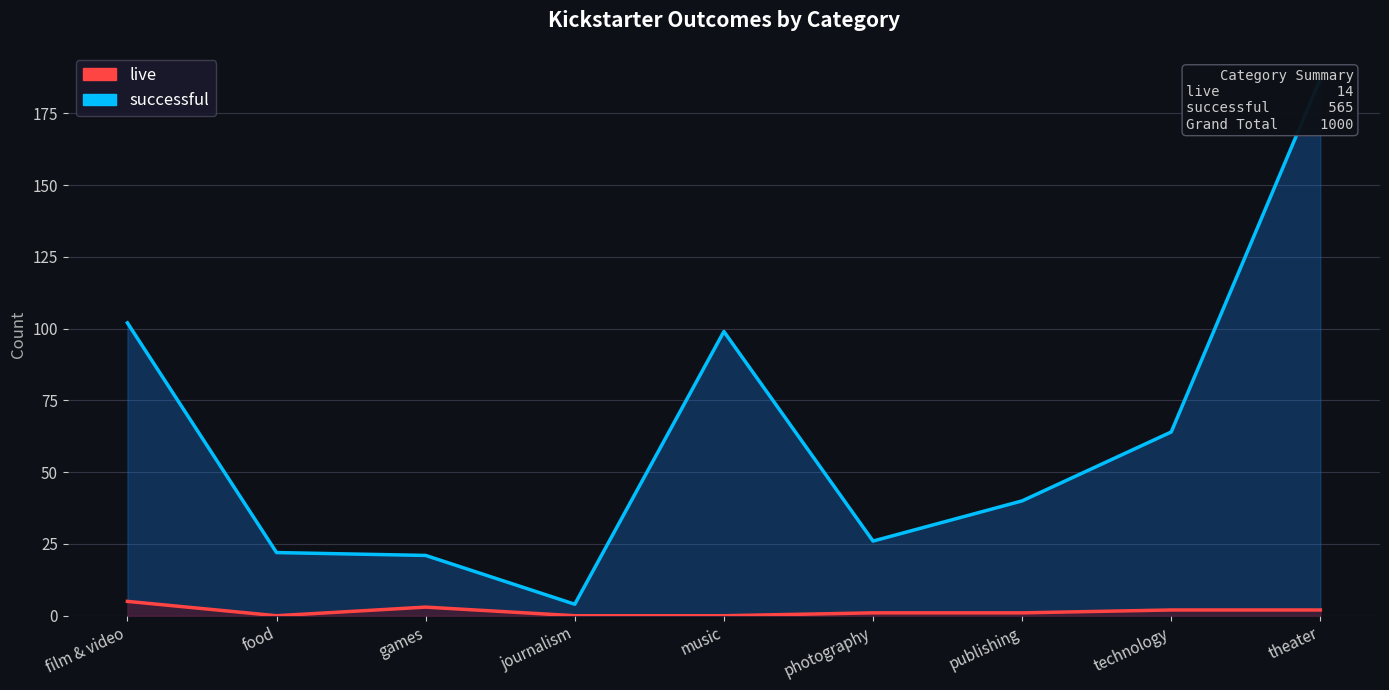

Which series has the largest range (max minus min)?

successful